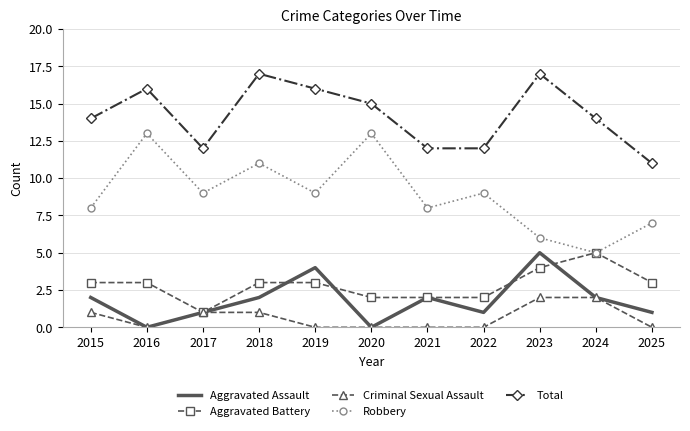

Reading left to right, list all the values displayed in this chart.

Aggravated Assault: 2015=2	2016=0	2017=1	2018=2	2019=4	2020=0	2021=2	2022=1	2023=5	2024=2	2025=1
Aggravated Battery: 2015=3	2016=3	2017=1	2018=3	2019=3	2020=2	2021=2	2022=2	2023=4	2024=5	2025=3
Criminal Sexual Assault: 2015=1	2016=0	2017=1	2018=1	2019=0	2020=0	2021=0	2022=0	2023=2	2024=2	2025=0
Robbery: 2015=8	2016=13	2017=9	2018=11	2019=9	2020=13	2021=8	2022=9	2023=6	2024=5	2025=7
Total: 2015=14	2016=16	2017=12	2018=17	2019=16	2020=15	2021=12	2022=12	2023=17	2024=14	2025=11